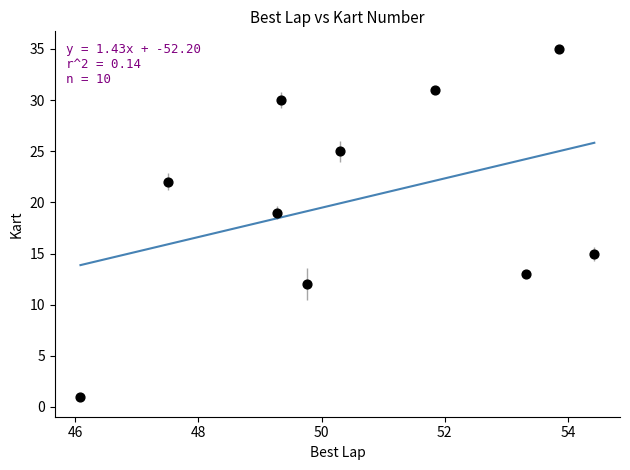

What is the range of Y values (max minus min)?

34